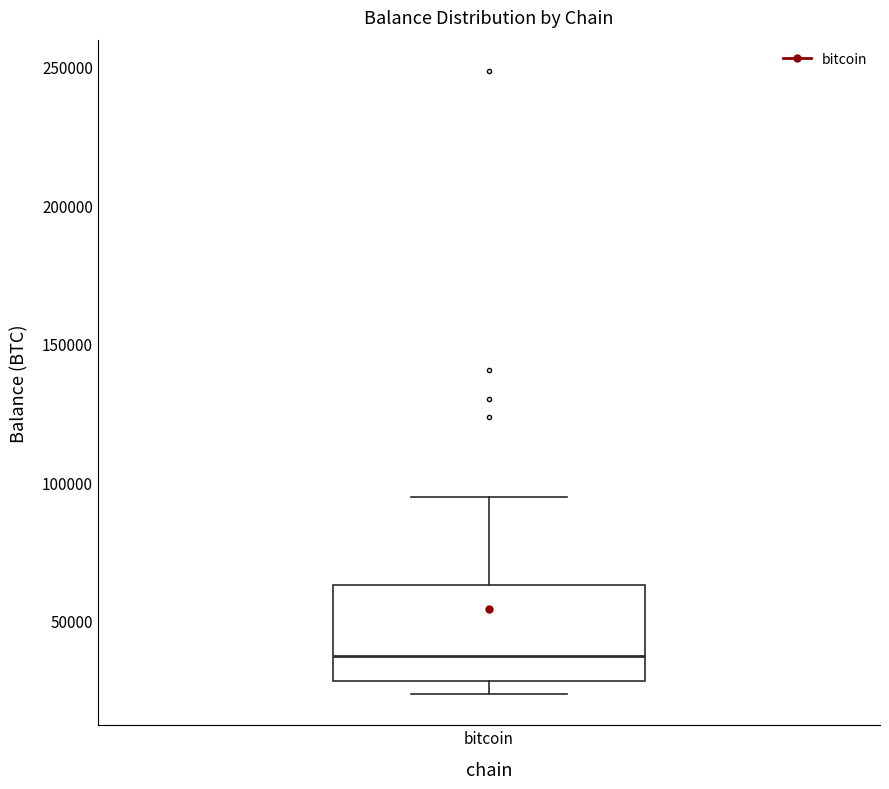

Transcribe this box plot: give where the median line is, the range the box spans, and where the two whiskers end, as read against the y-axis. The values are not printed on the chart, so give them approximately, as read against the axis.

median 35000, box 30000 to 65000, whiskers 25000 to 95000